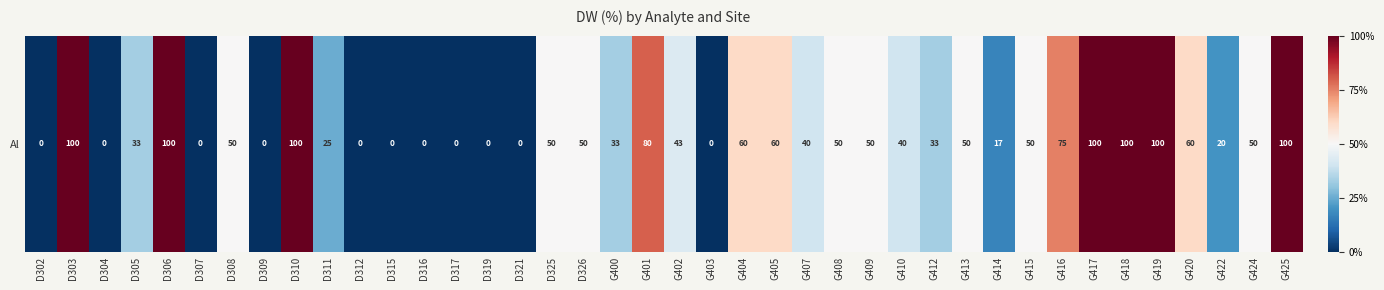

What is the minimum value shown in the chart?

-1.0